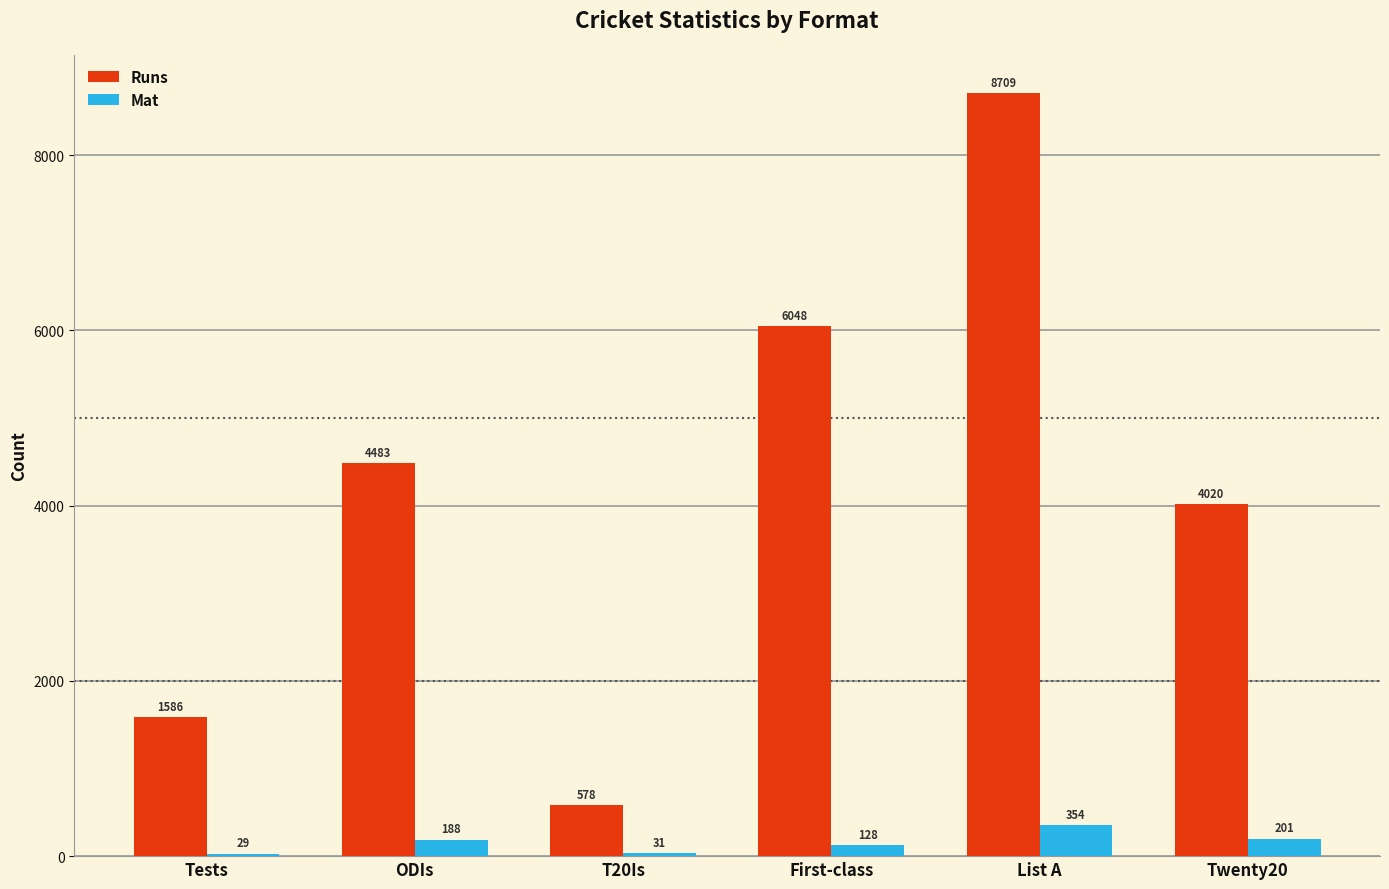

Does the chart contain any negative values?

No